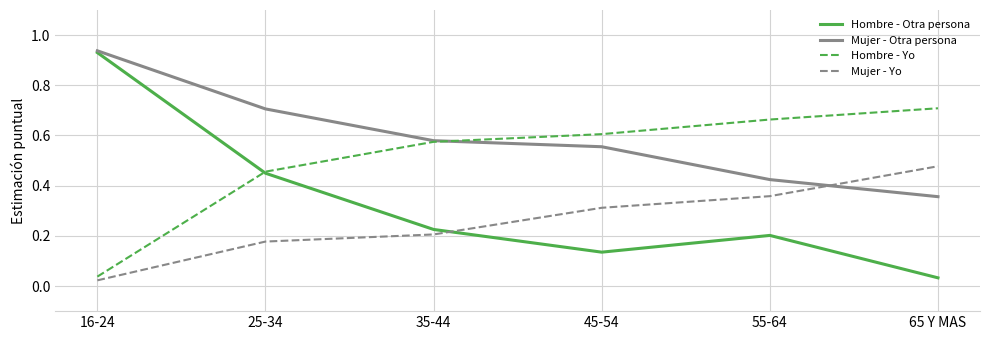

How many lines are shown in the chart?

4